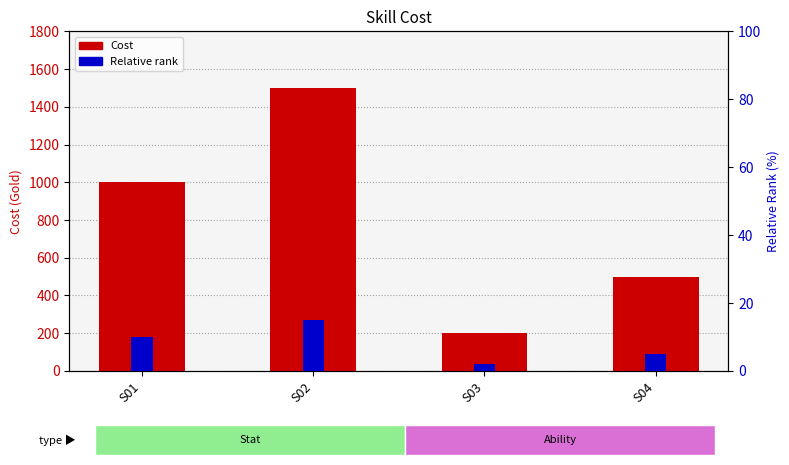

Are the bars horizontal?

No